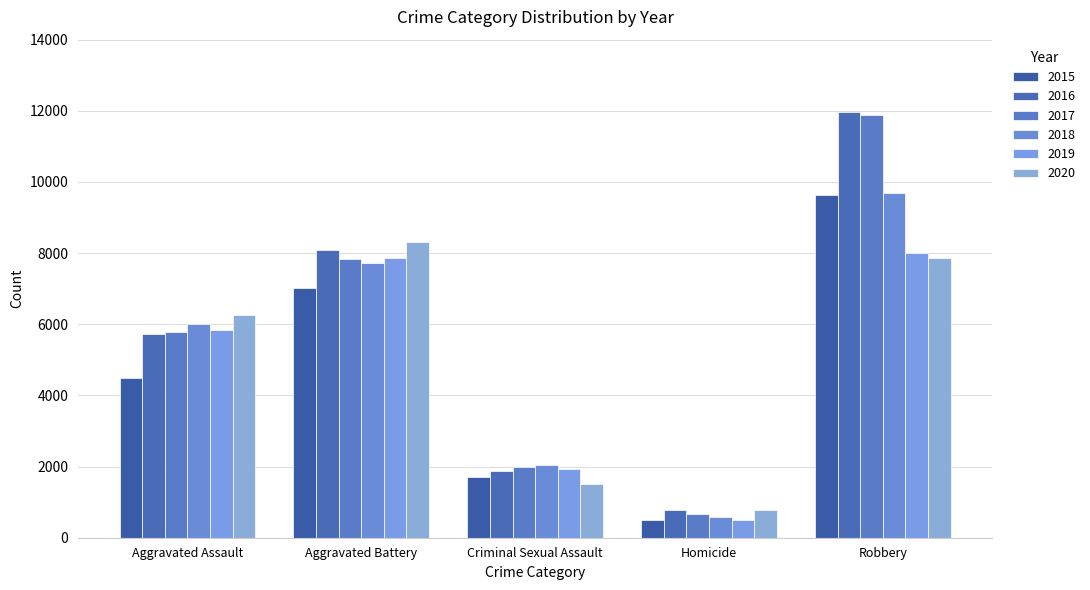

Which category has the highest value across all series?

Robbery